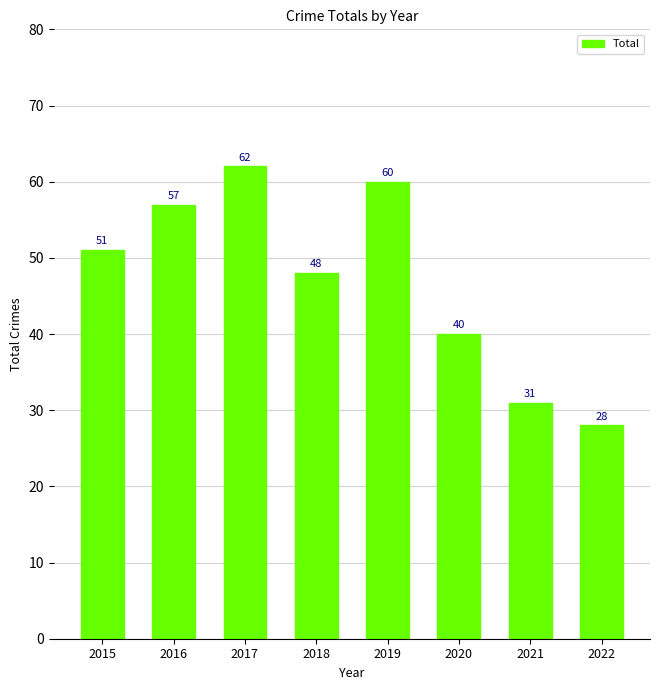

The value at 2022 is 28. True or false?

True